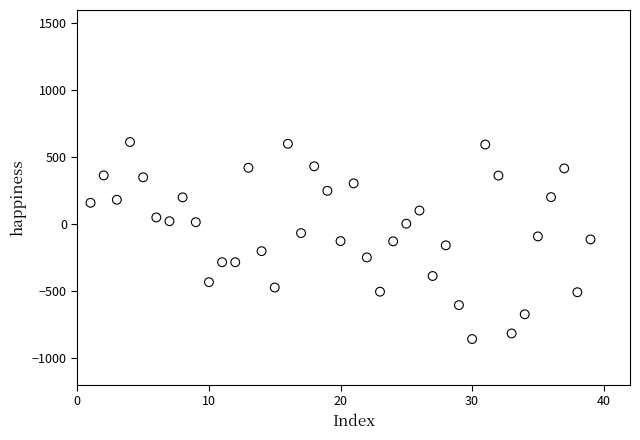

What is the range of Y values (max minus min)?

1472.2